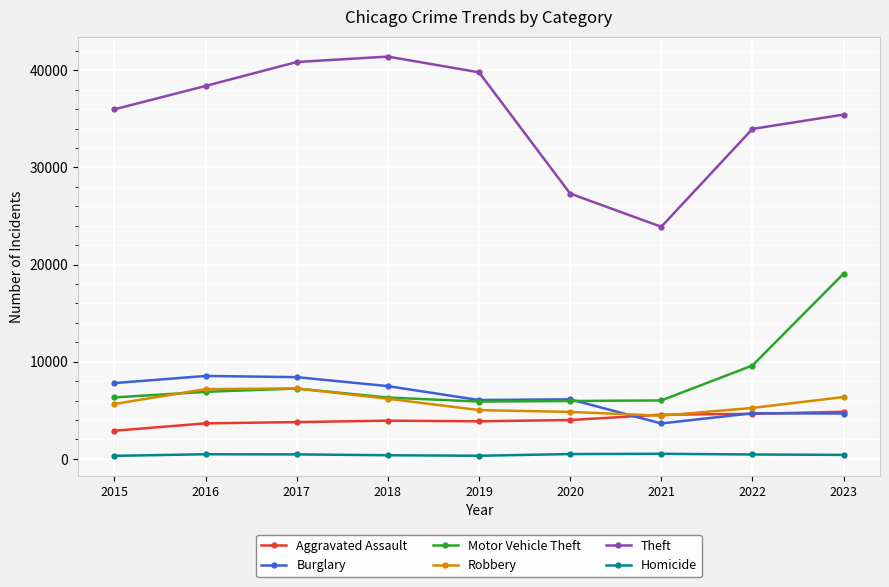

Is it true that Aggravated Assault equals 2897 at 2015?

True